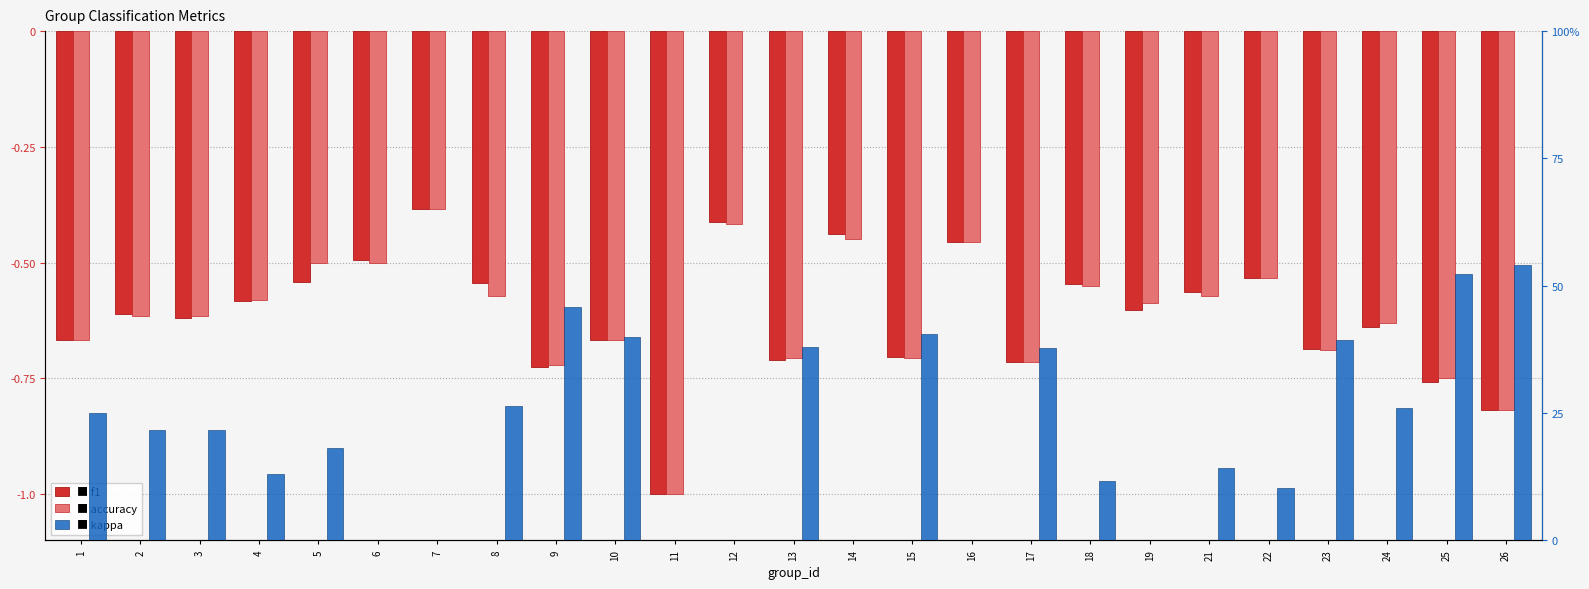

How many values in kappa are below zero?

5